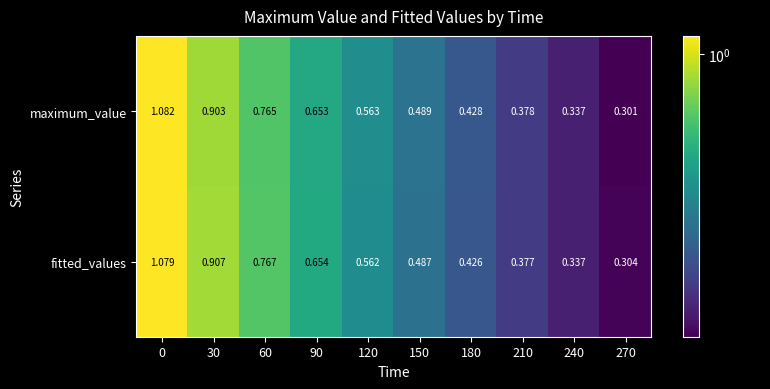

Between 30 and 60, which series saw the biggest shift?

fitted_values